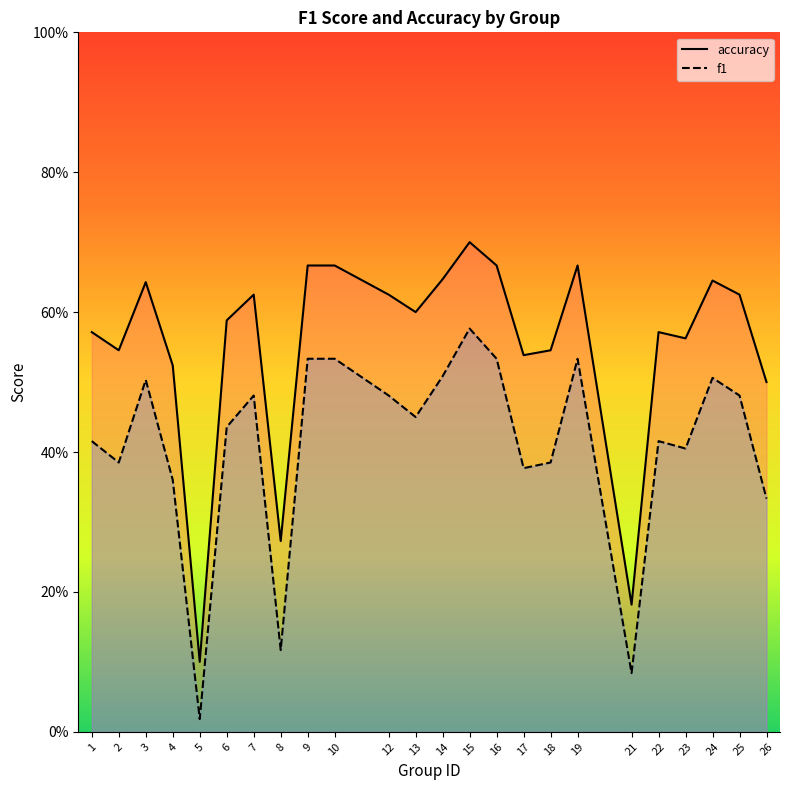

Reading right to left, what are all the values shown in this chart?

accuracy: 26=0.5	25=0.6	24=0.6	23=0.6	22=0.6	21=0.2	19=0.7	18=0.5	17=0.5	16=0.7	15=0.7	14=0.6	13=0.6	12=0.6	10=0.7	9=0.7	8=0.3	7=0.6	6=0.6	5=0.1	4=0.5	3=0.6	2=0.5	1=0.6
f1: 26=0.3	25=0.5	24=0.5	23=0.4	22=0.4	21=0.1	19=0.5	18=0.4	17=0.4	16=0.5	15=0.6	14=0.5	13=0.5	12=0.5	10=0.5	9=0.5	8=0.1	7=0.5	6=0.4	5=0.0	4=0.4	3=0.5	2=0.4	1=0.4